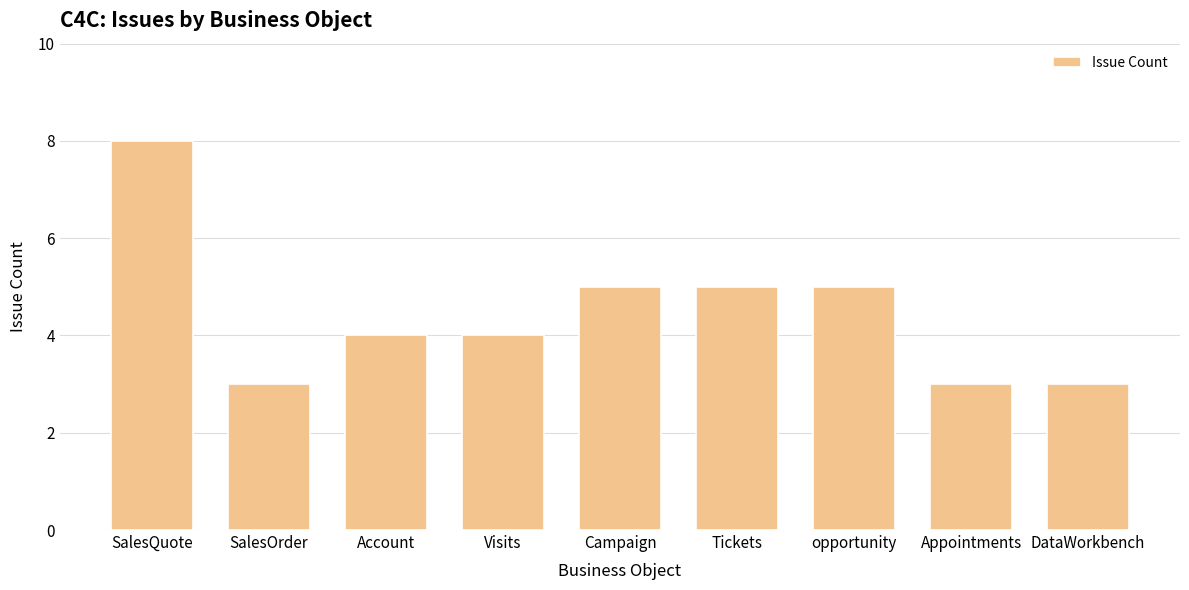

At which category does the chart reach its peak across all series?

SalesQuote